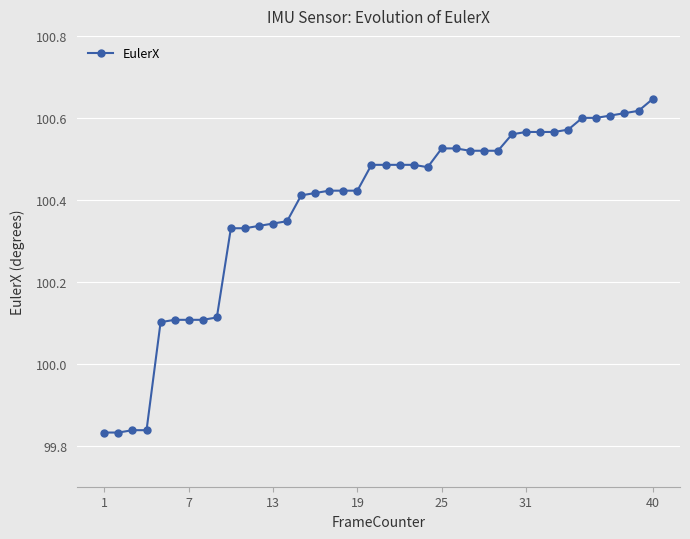

What is the difference between the maximum and minimum values?

0.8